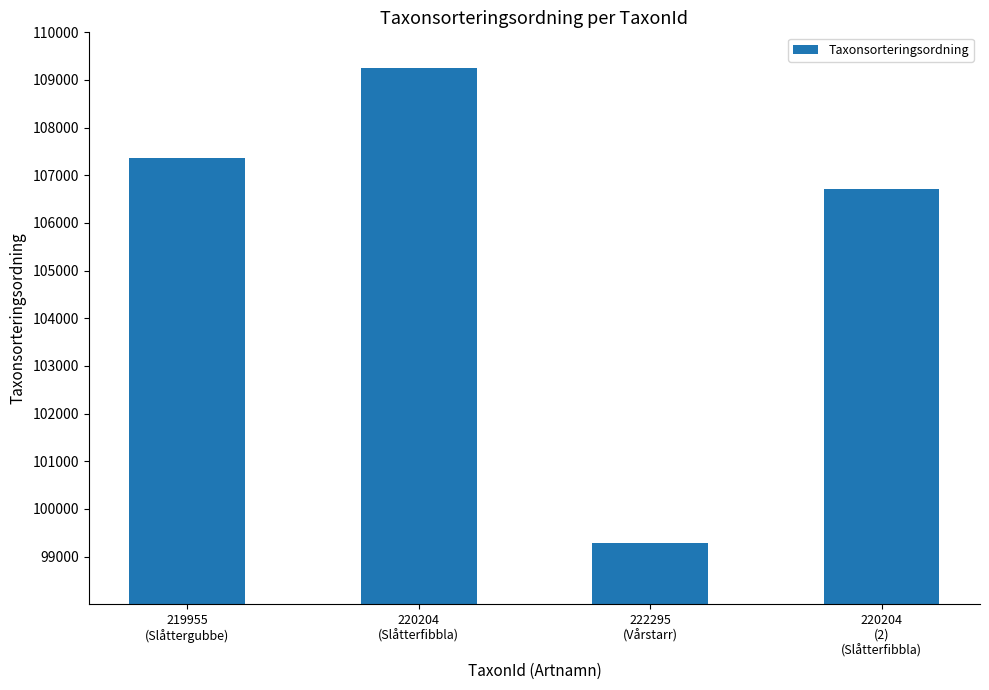

Reading right to left, transcribe all the data shown in this chart.

220204
(2)
(Slåtterfibbla)=106707	222295
(Vårstarr)=99280	220204
(Slåtterfibbla)=109246	219955
(Slåttergubbe)=107358